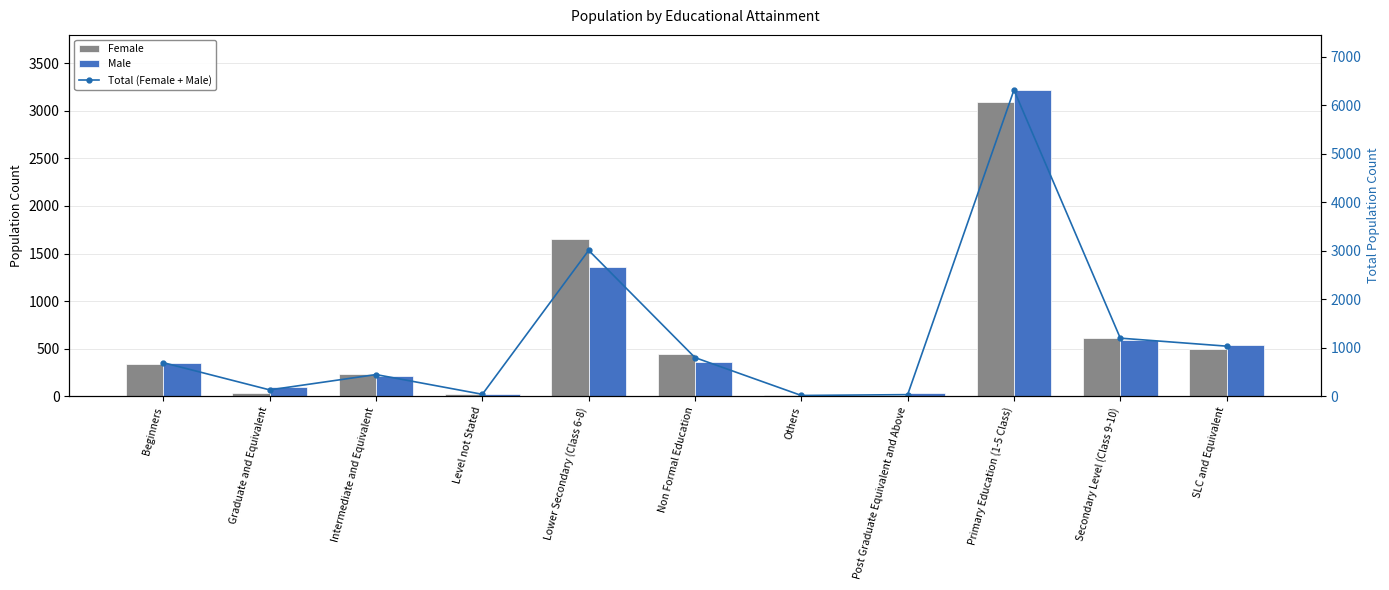

What is the value of the Male bar at the 10th from the left?

590